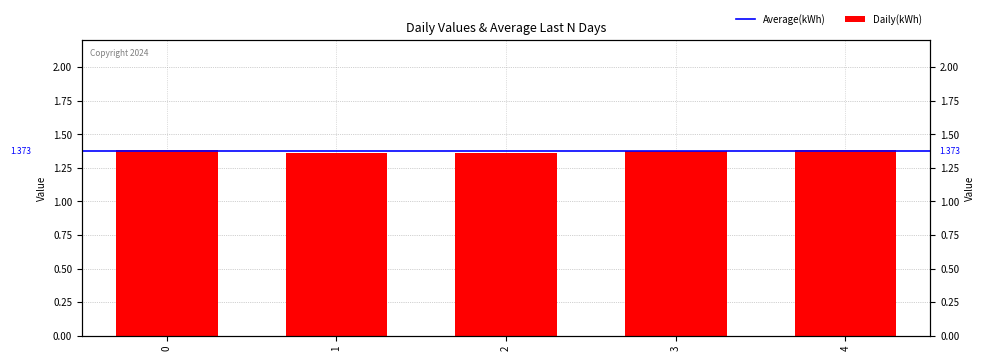

Does the chart contain stacked bars?

No